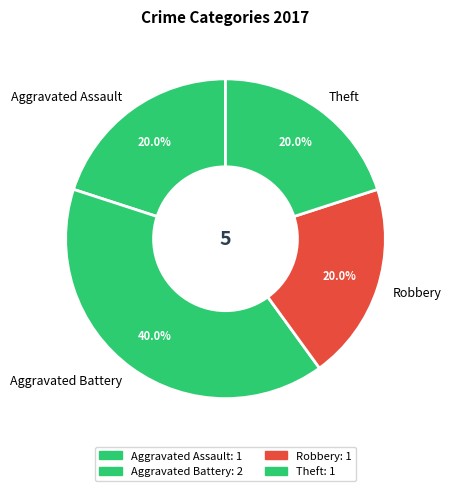

How many segments does this pie chart have?

4